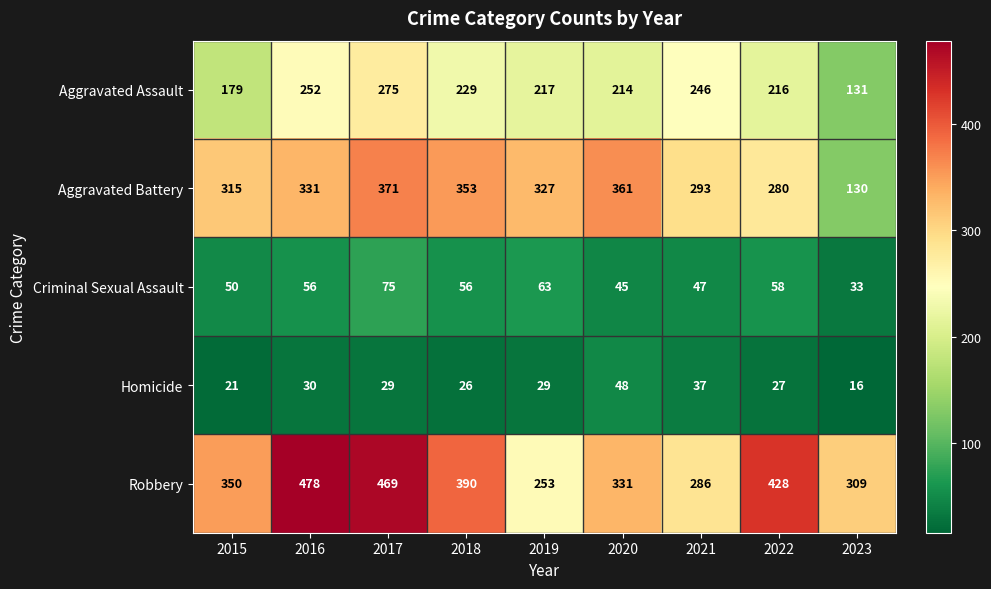

What is the highest value of the Robbery series?

478